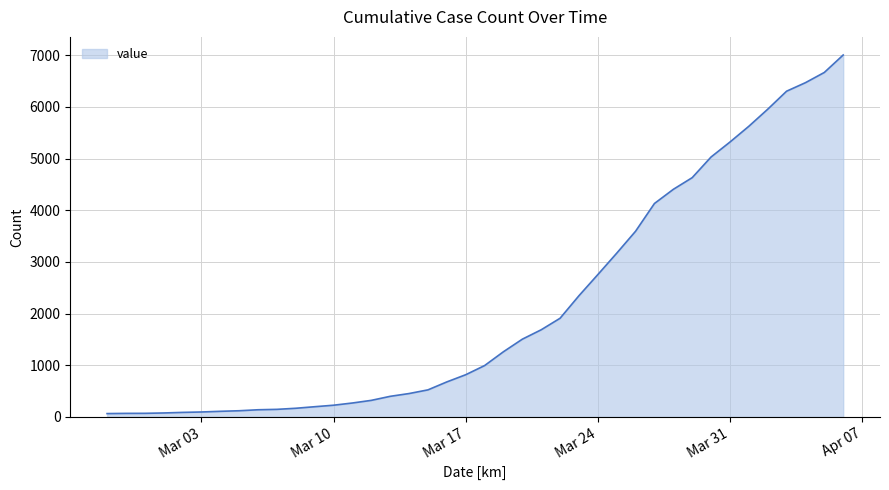

What is the maximum value shown in the chart?

7004